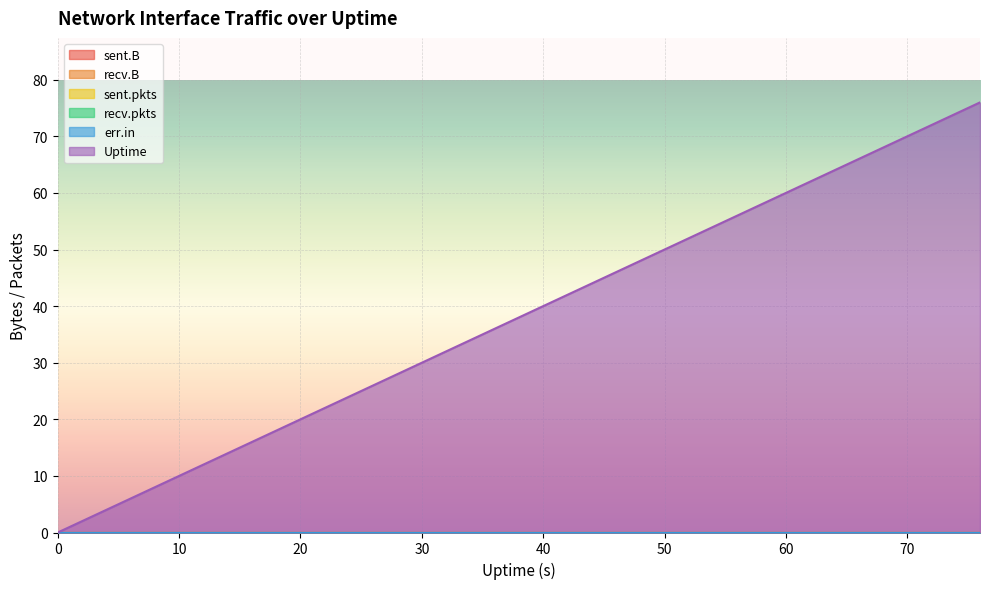

At how many categories does at least one series exceed 44?

8